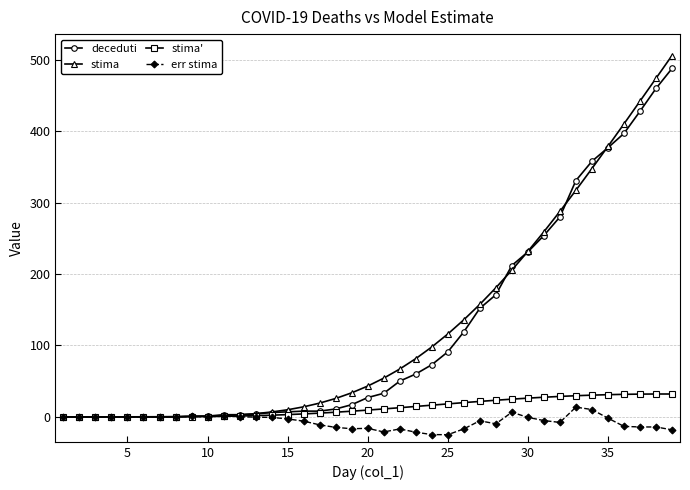

Which series has the widest spread of values?

stima